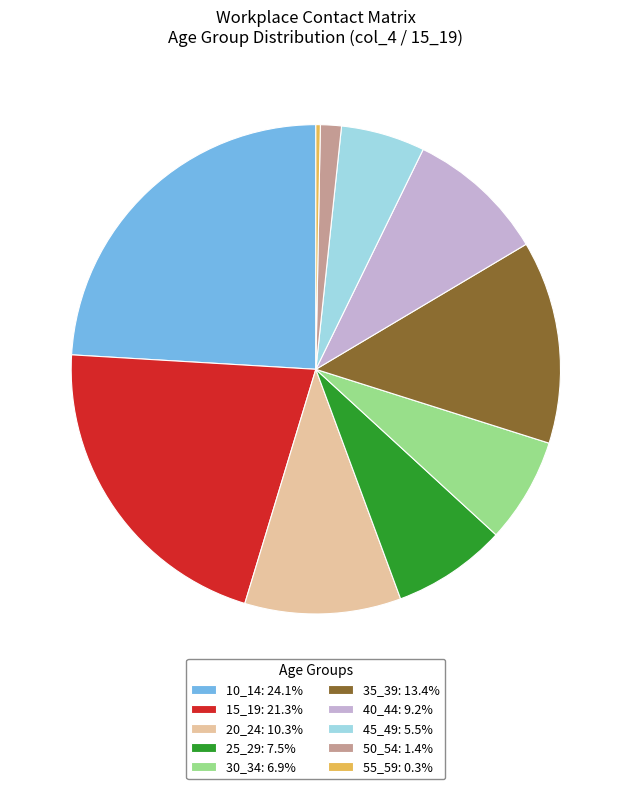

What is the ratio of the value at 25_29: 7.5% to the value at 30_34: 6.9%?

1.1